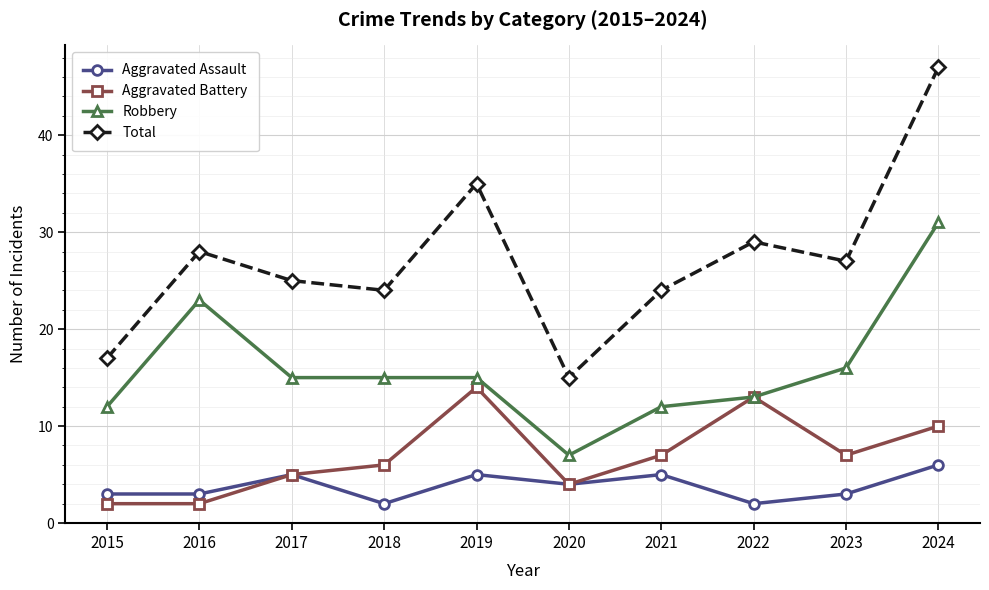

Which series changed the most between 2016 and 2022?

Aggravated Battery